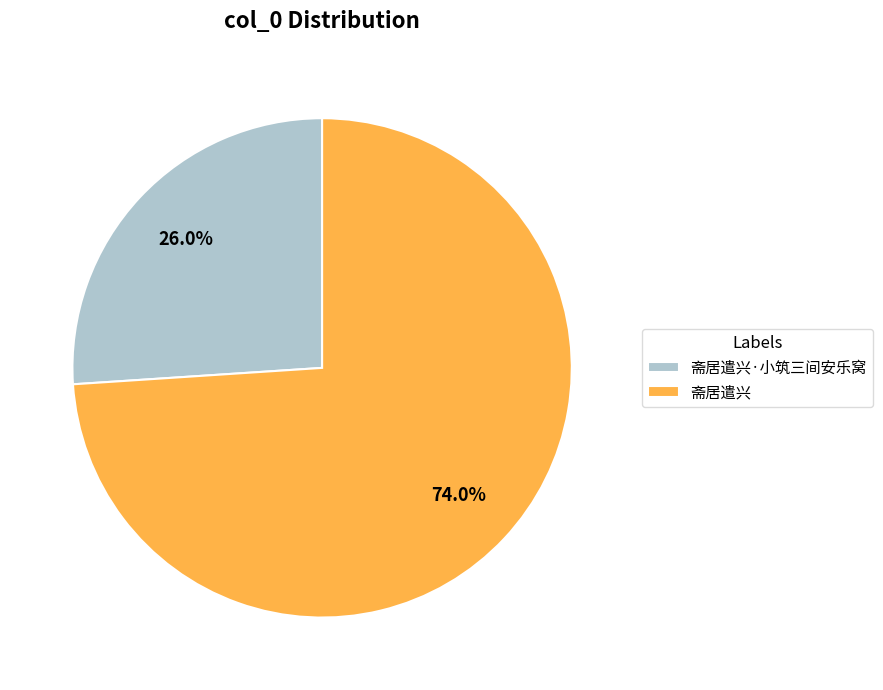

How many segments does this pie chart have?

2